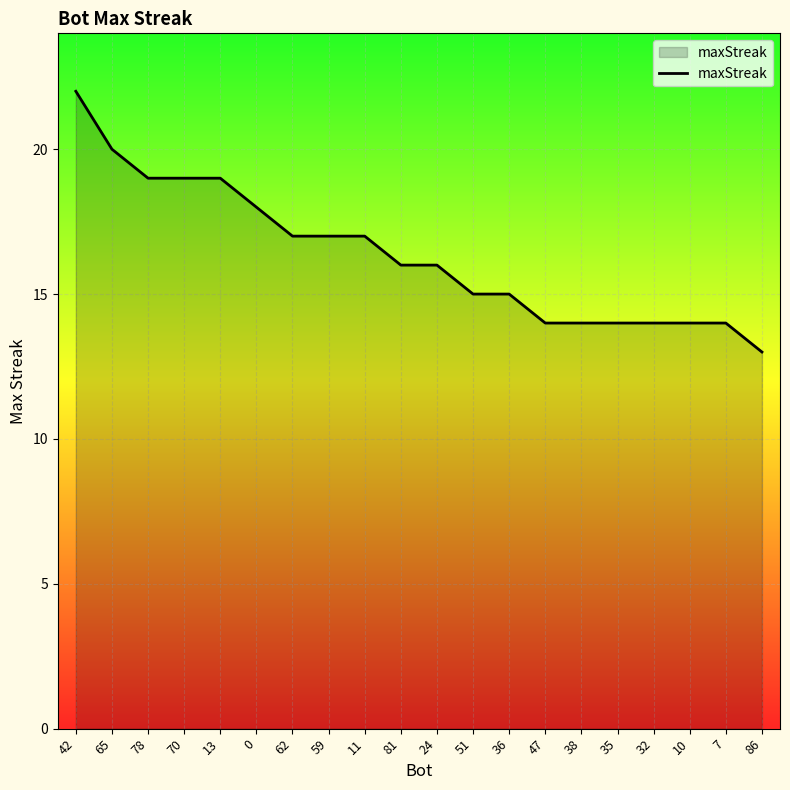

What position from the left is 0?

6